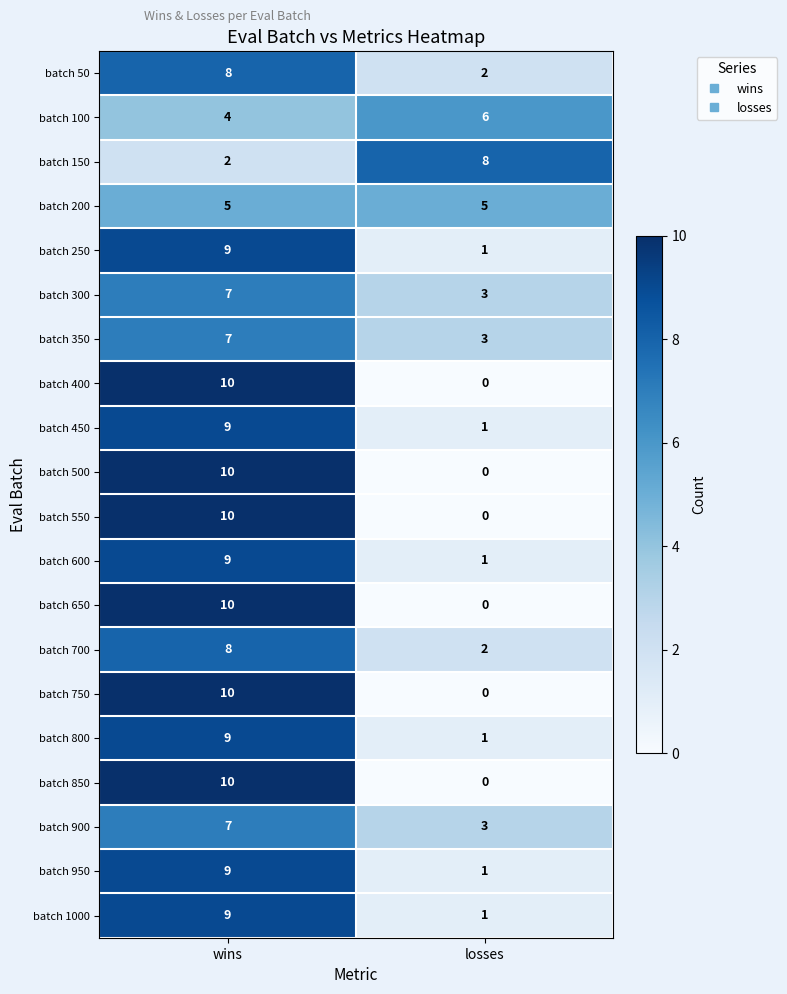

What is the maximum value shown in the chart?

10